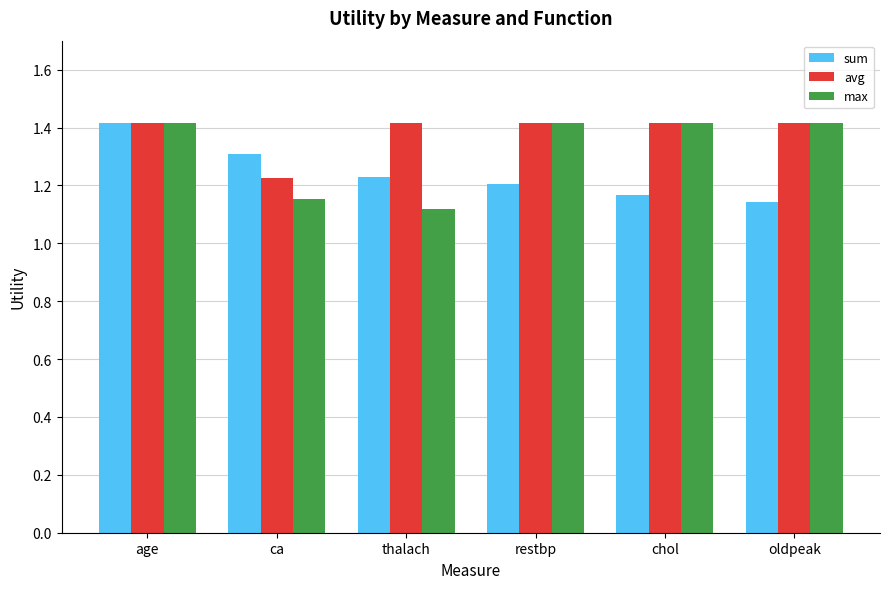

What is the value of the sum bar at the 1st from the left?

1.4